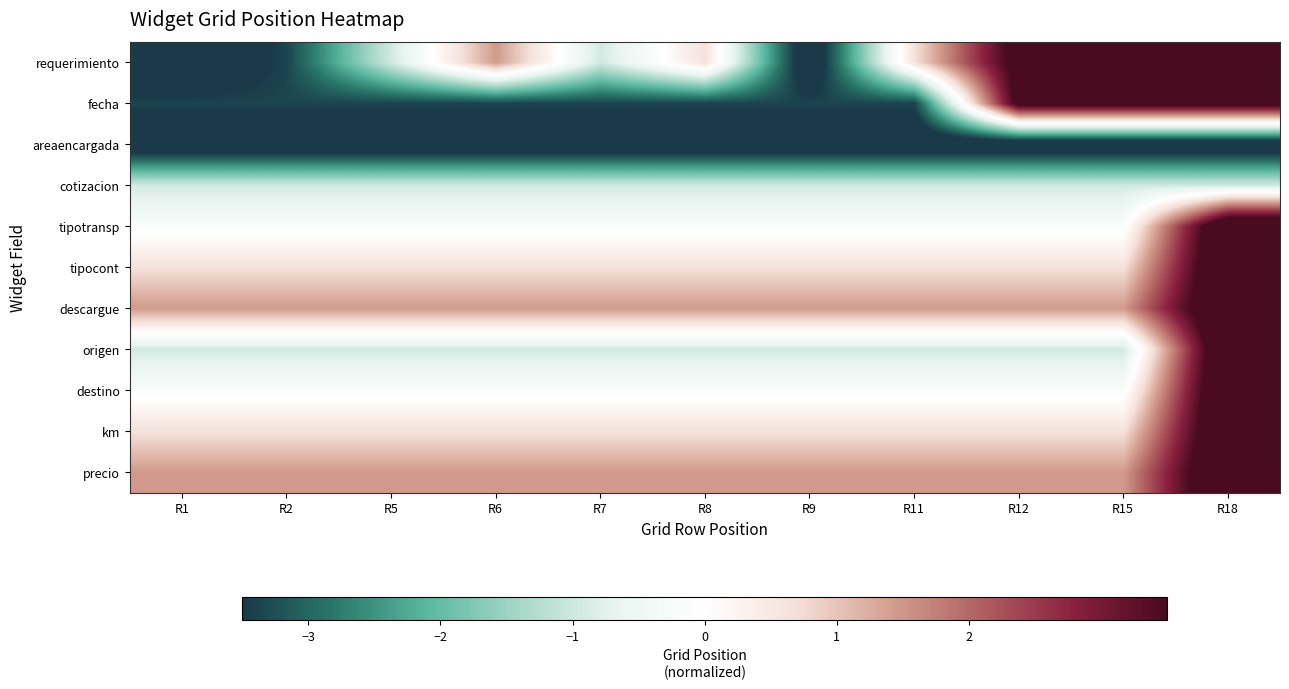

Which has a higher value, R15 or R12?

R15